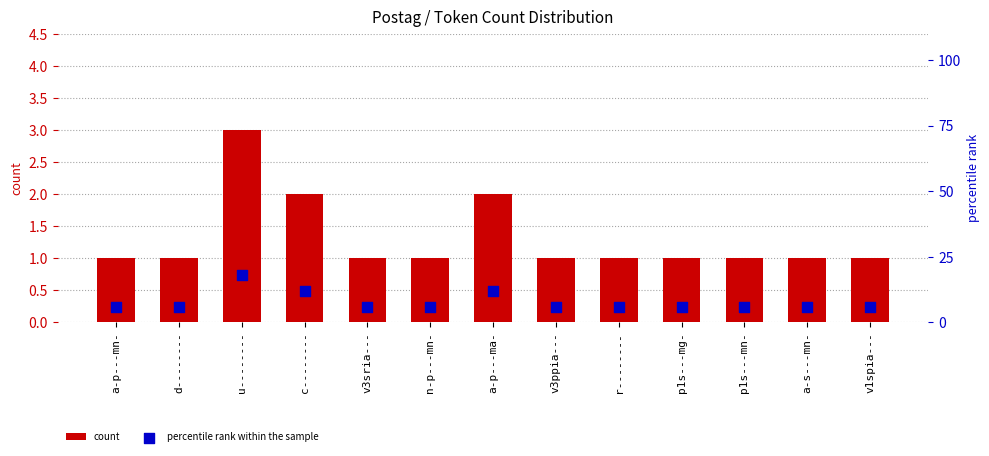

Which series has the largest total across all categories?

percentile rank within the sample